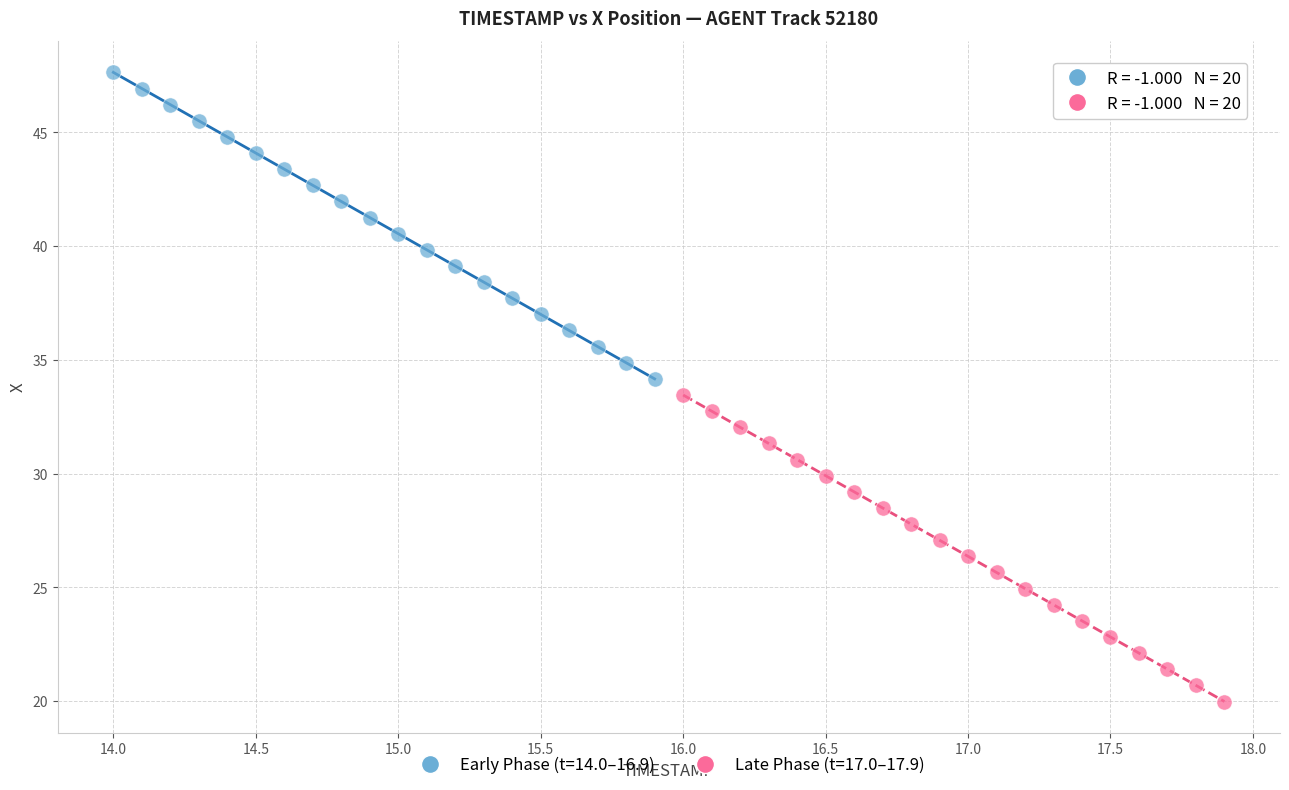

Which series reaches the minimum Y coordinate?

Late Phase (t=17.0–17.9)